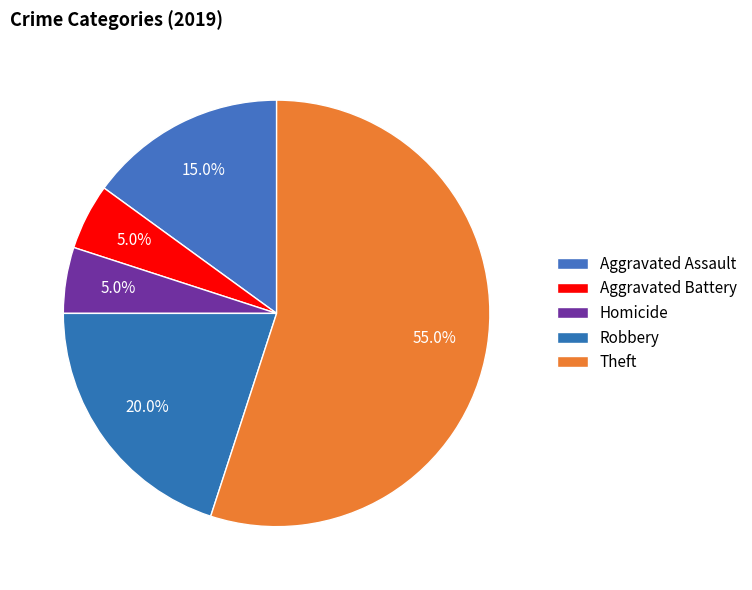

Which slice represents more than half of the pie?

Theft